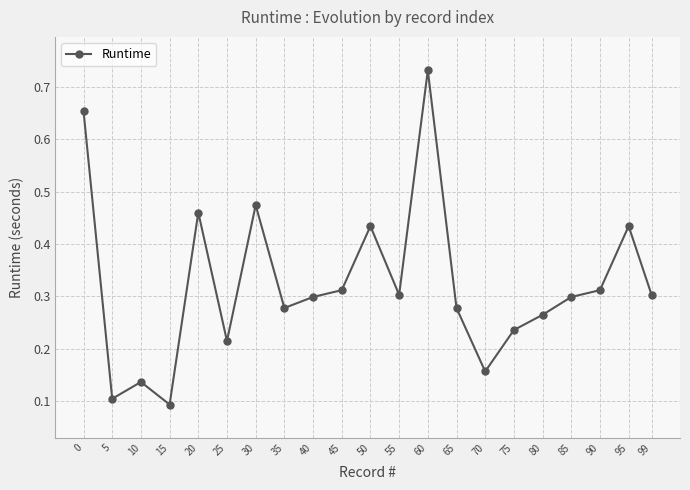

At which label is the value closest to 0?

15